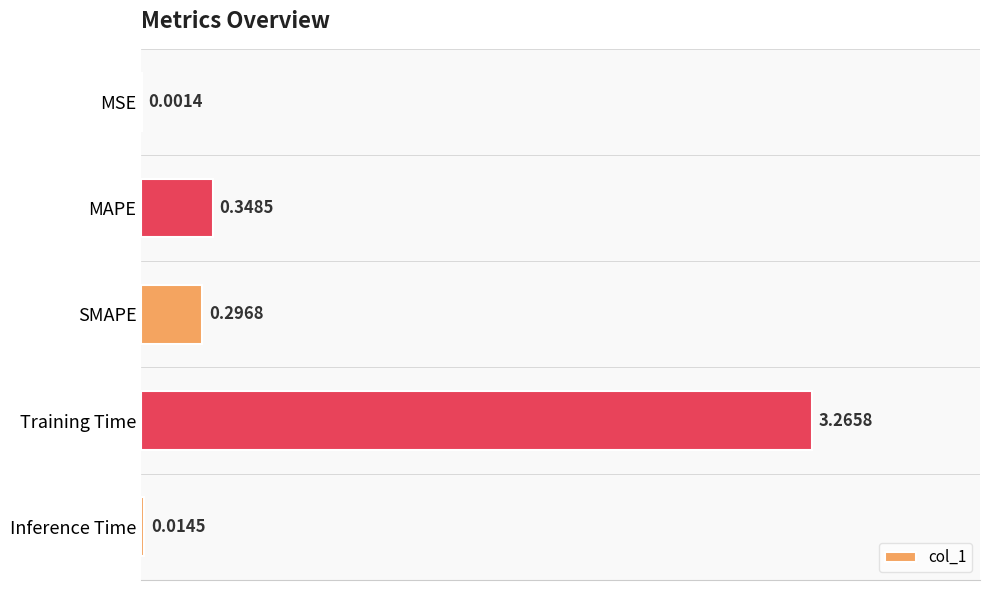

At which label is the value closest to 1?

MAPE